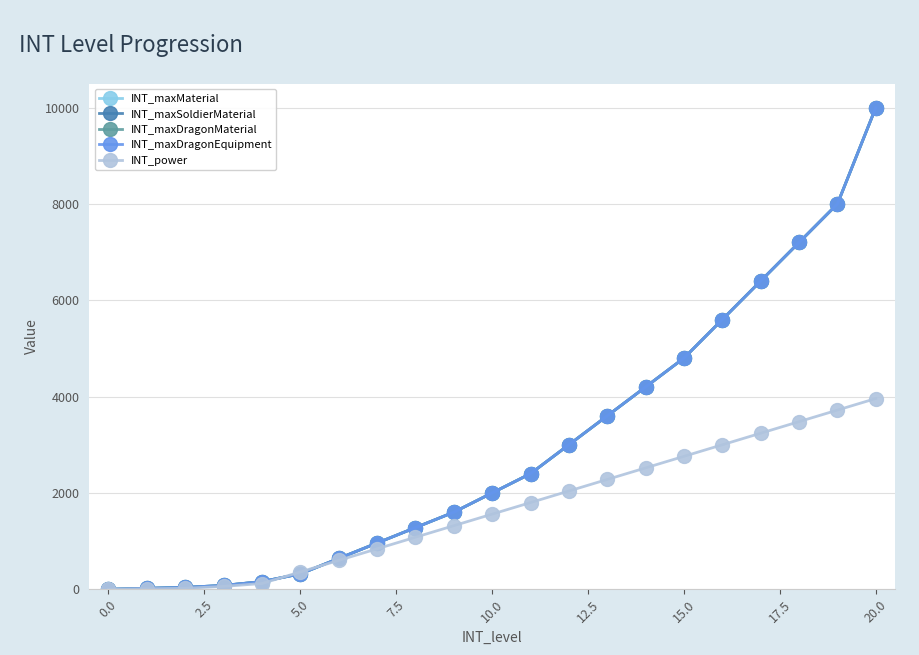

What is the difference between the second highest and second lowest values in the INT_maxSoldierMaterial series?

7980